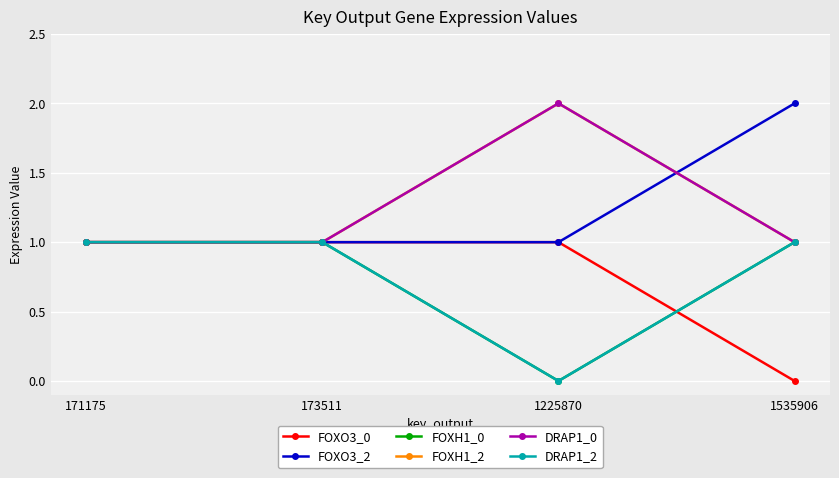

At which category is the sum across all series the highest?

171175